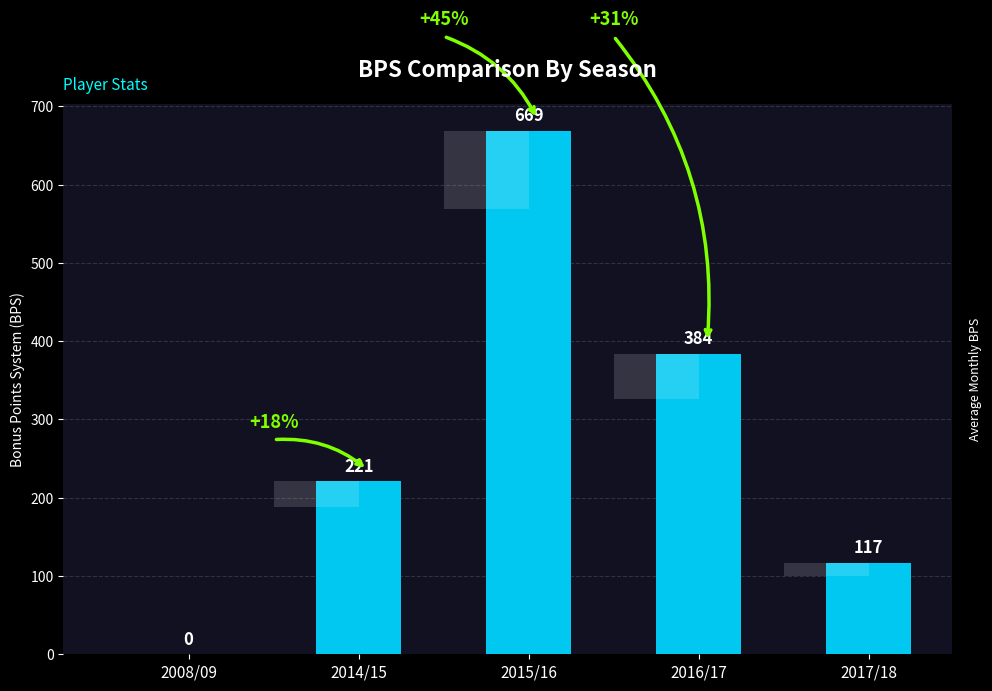

Reading right to left, transcribe all the data shown in this chart.

117	384	669	221	0